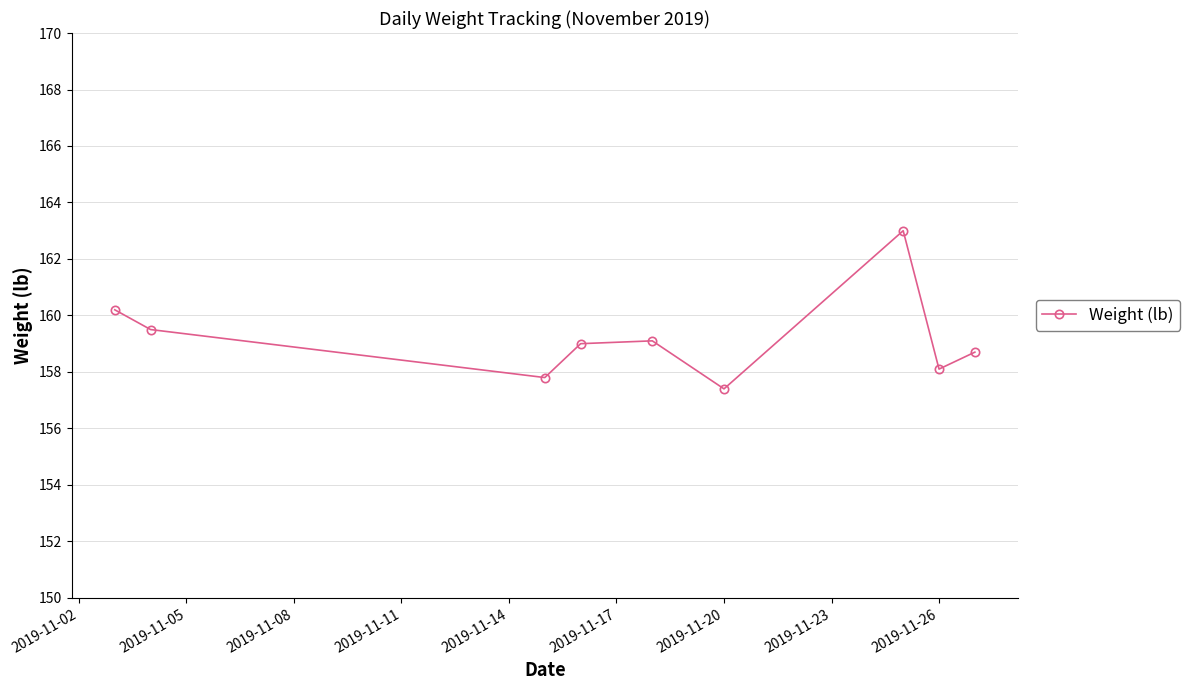

True or false: there are more than 1 points higher than both neighbors.

True